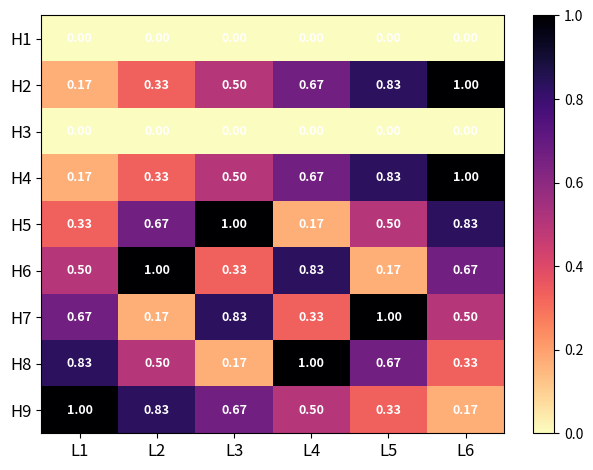

Is the value of H8 at L3 greater than the value of H1 at L3?

Yes